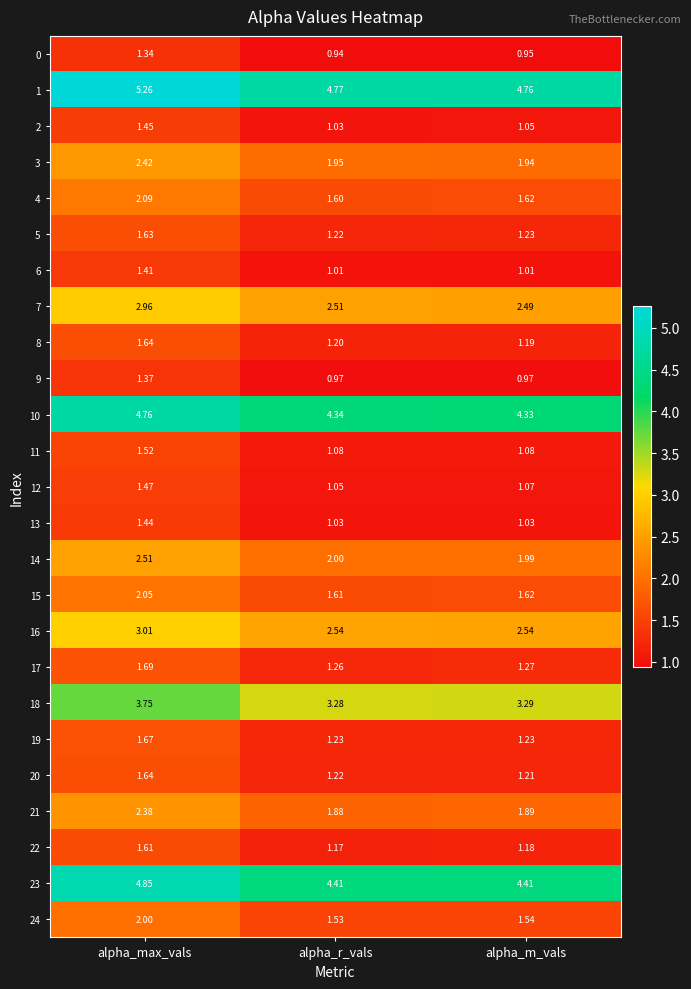

Where is 15 nearest to the value 1?

alpha_r_vals